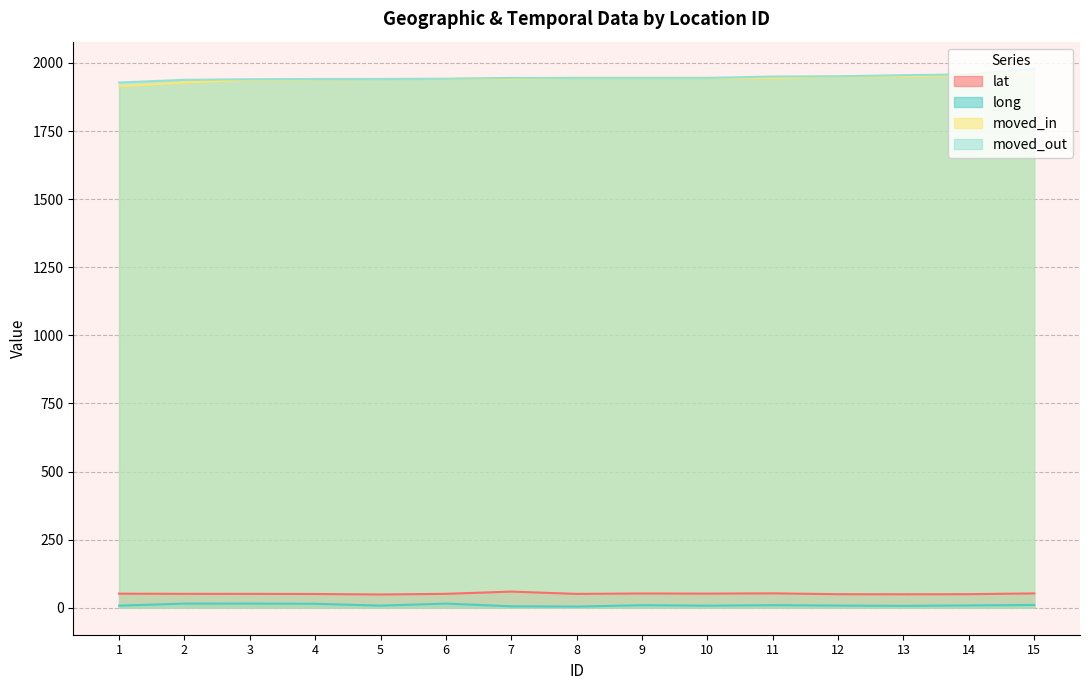

What is the difference between the long values at 4 and 13?

7.7